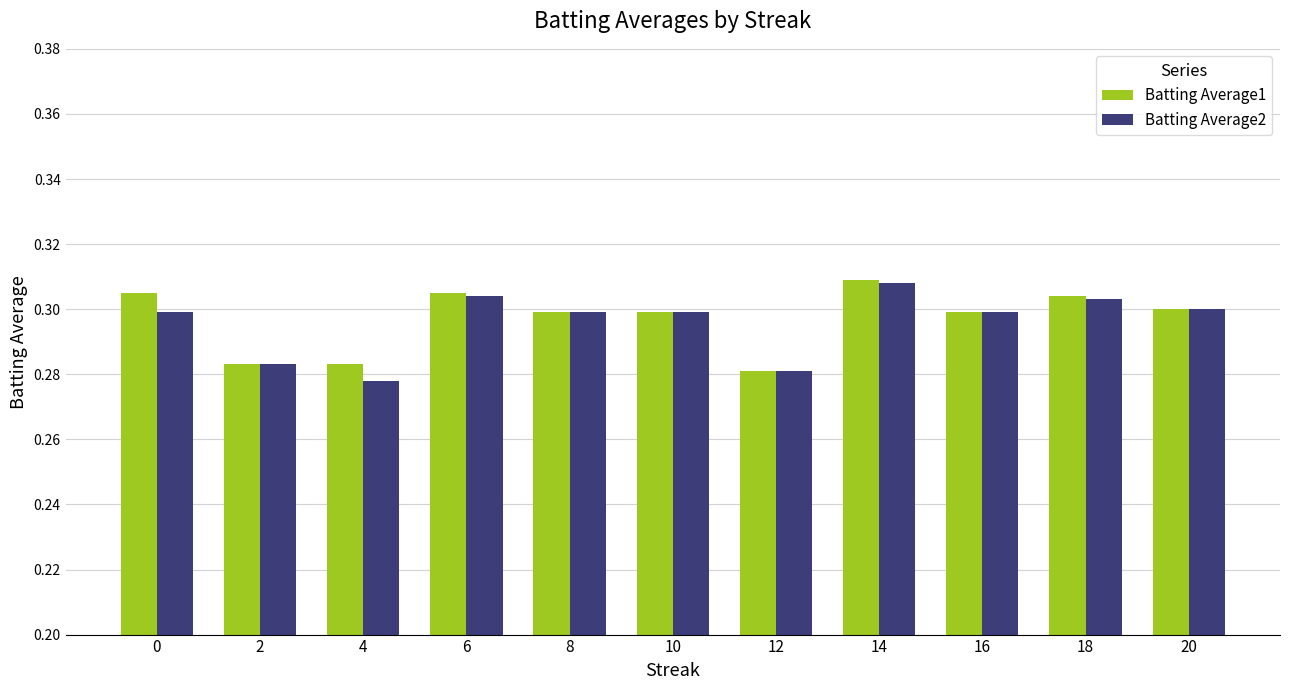

How many Batting Average2 values are between 0 and 1?

11